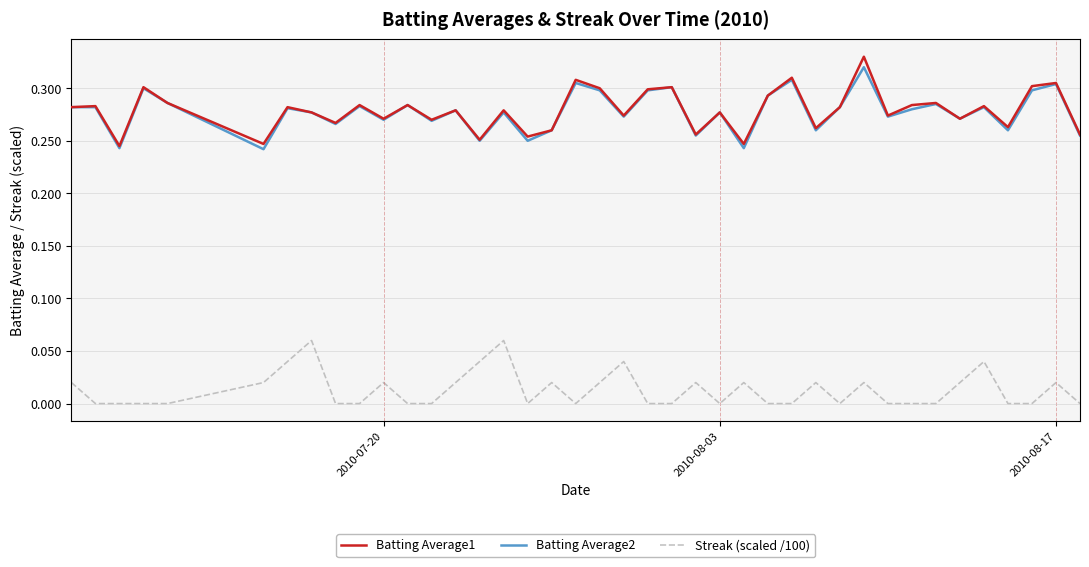

True or false: Batting Average1 and Streak (scaled /100) intersect in this chart.

False